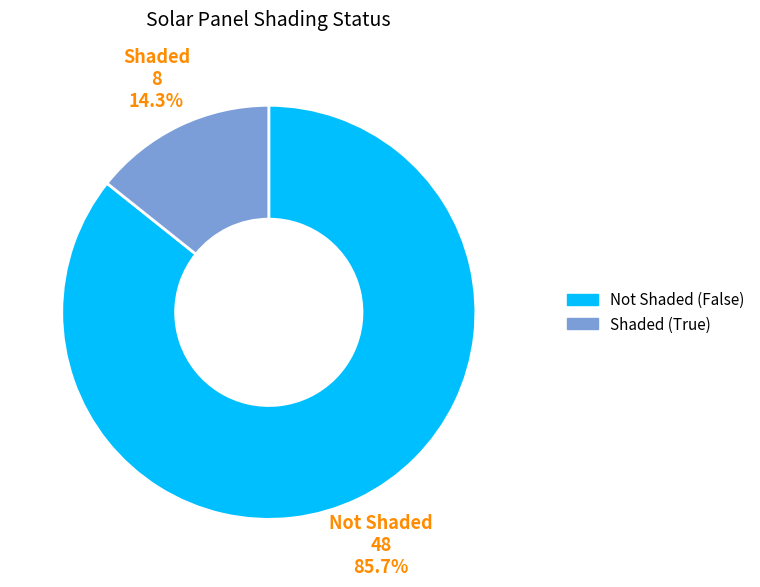

Is there any slice that represents more than half of the pie?

Yes